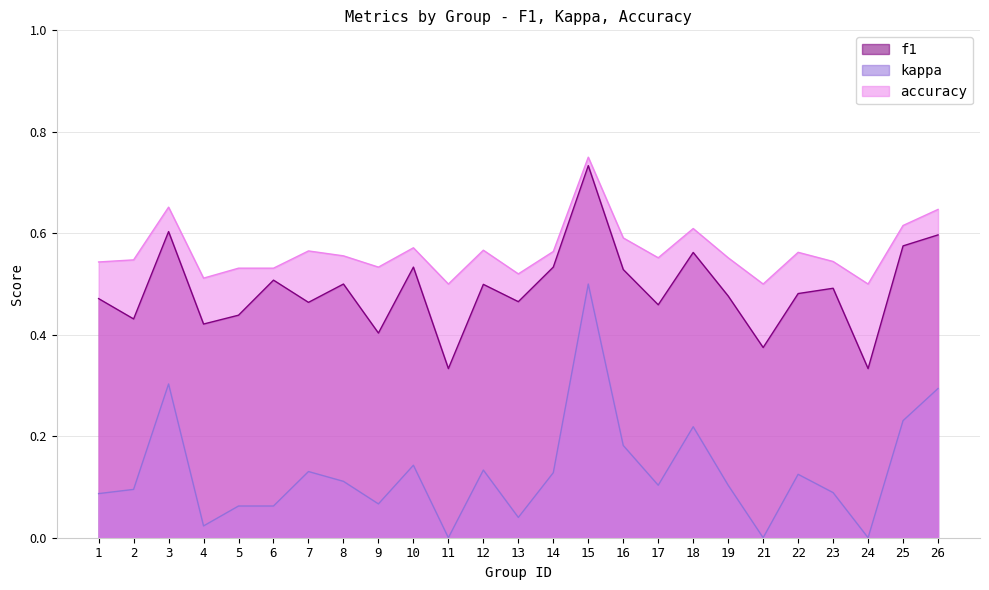

How many values in kappa are above zero?

22